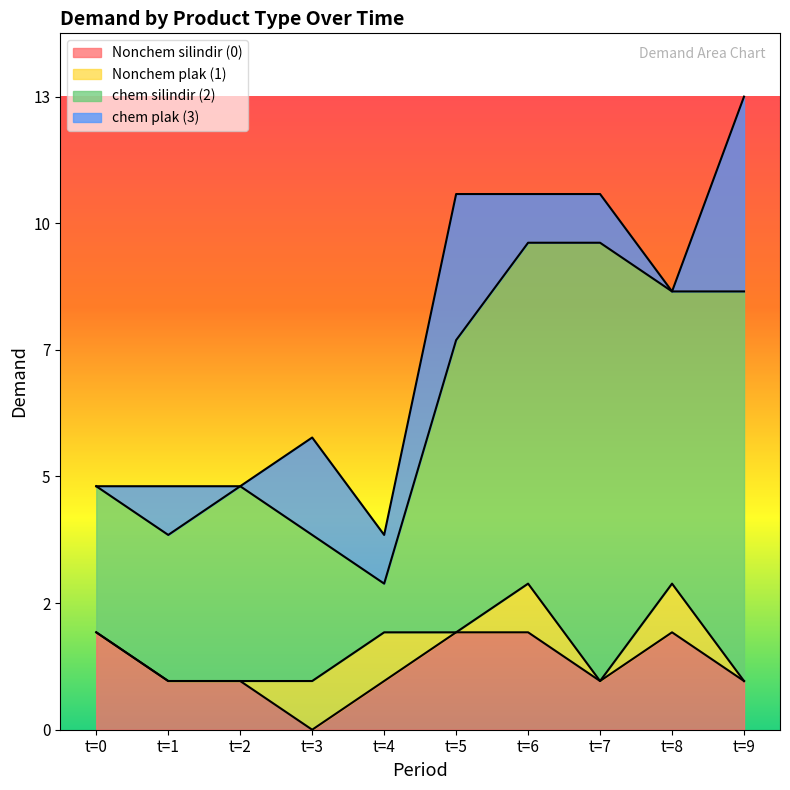

Rank the series by their maximum value, from highest to lowest.

chem silindir (2), chem plak (3), Nonchem silindir (0), Nonchem plak (1)